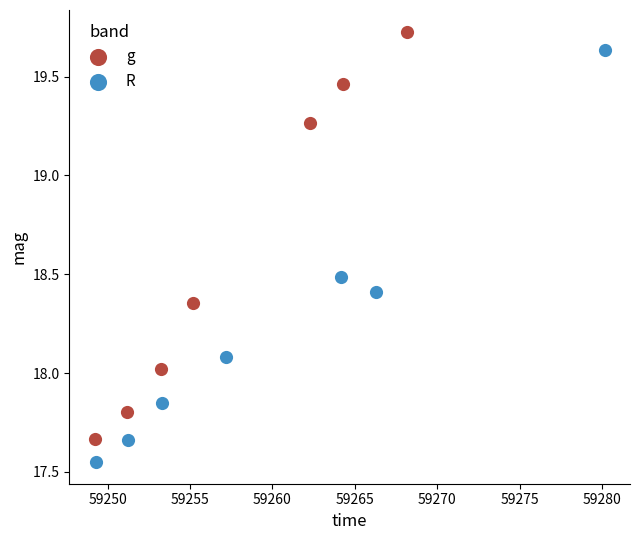

Which series contains the lowest Y value?

R